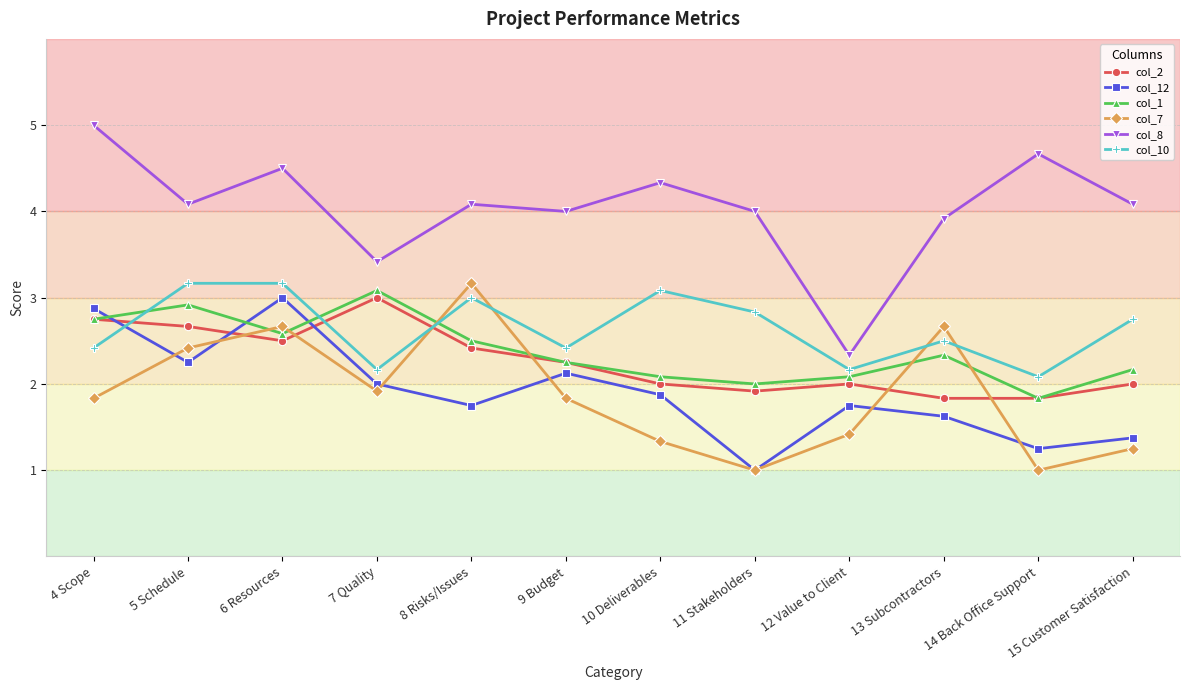

True or false: col_8 and col_12 cross at least once.

False